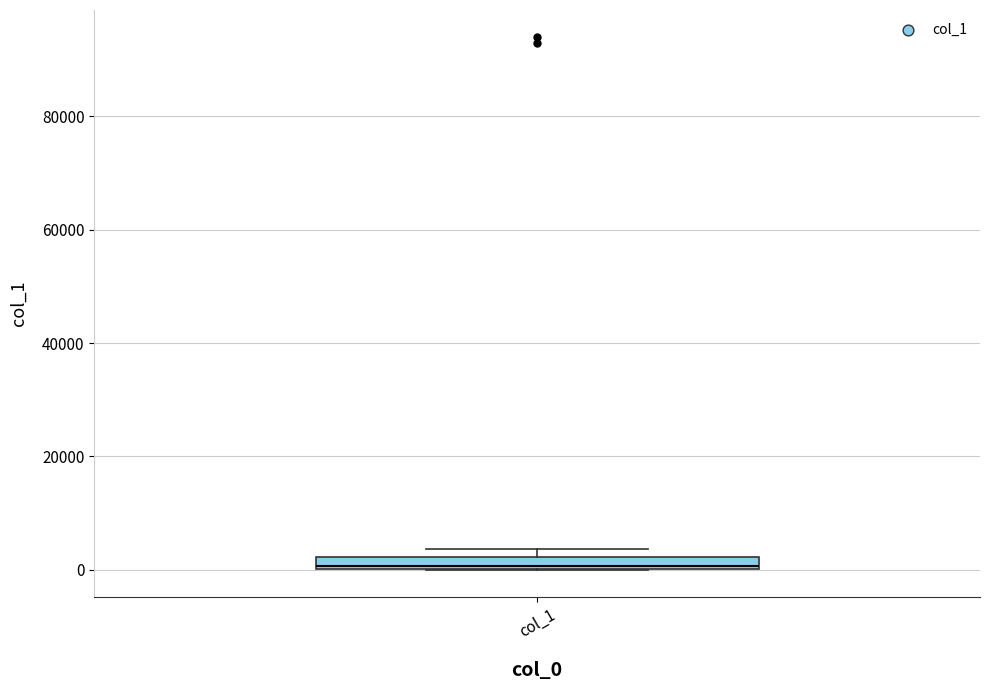

Where is the lower edge of the box for col_1 on the y-axis? The values are not printed on the chart, so give them approximately, as read against the axis.

0